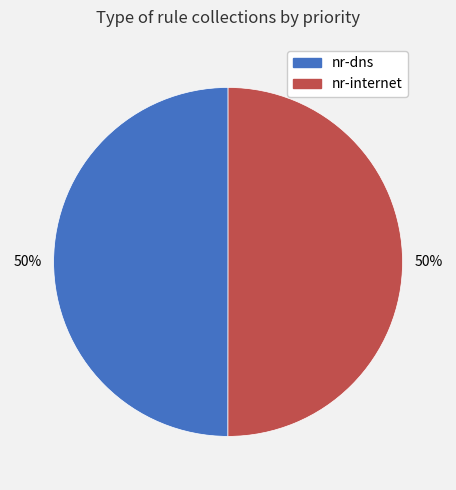

Count the number of slices in the pie.

2